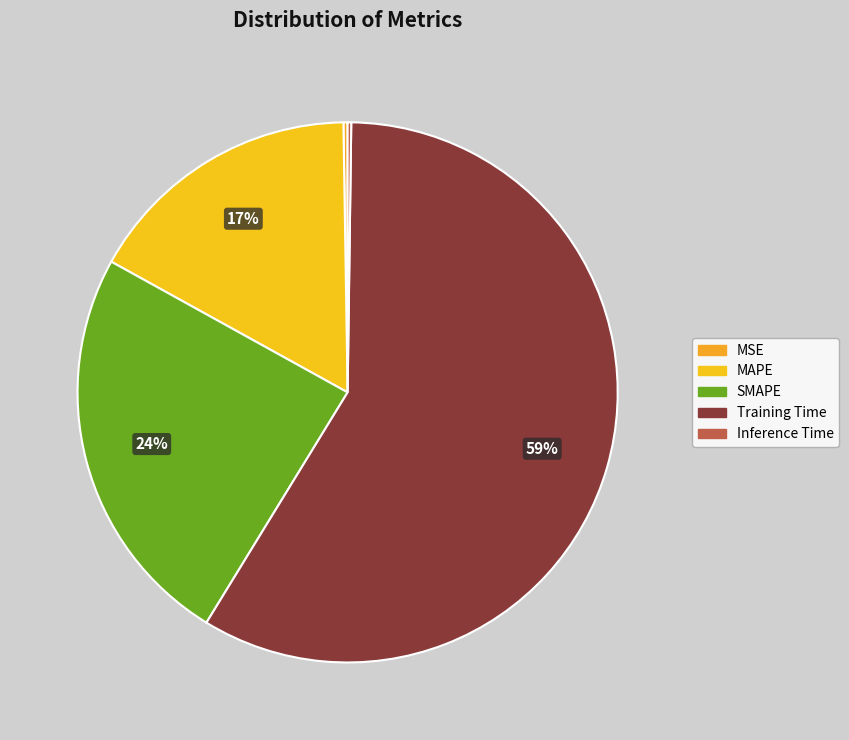

What is the smallest slice in the pie chart?

Inference Time